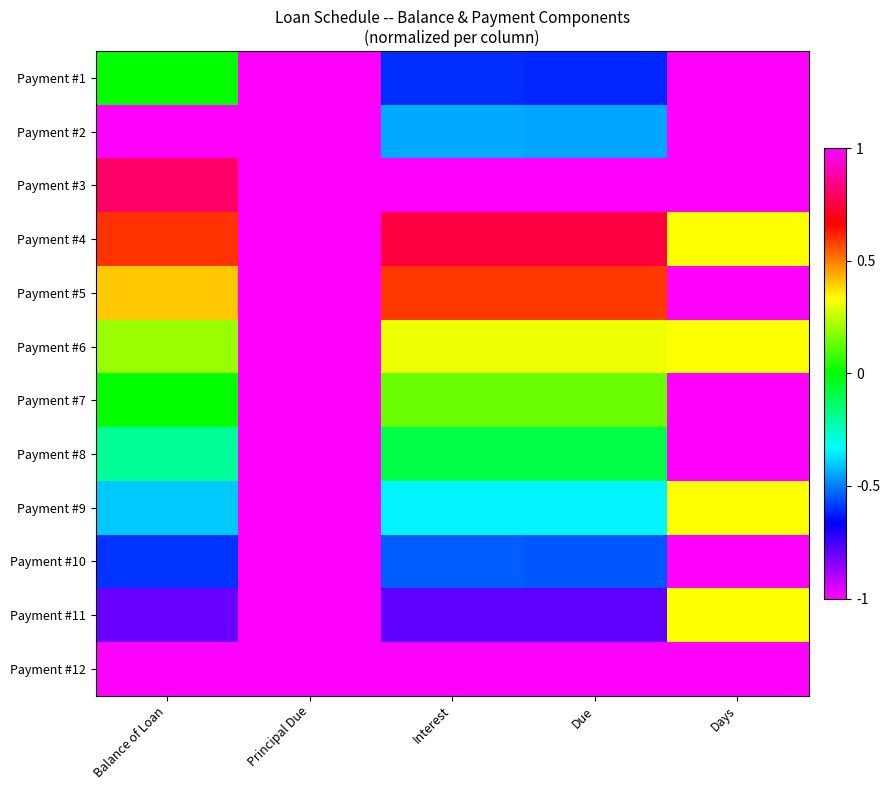

Rank the series by their maximum value, from highest to lowest.

Payment #1, Payment #2, Payment #3, Payment #5, Payment #7, Payment #8, Payment #10, Payment #12, Payment #4, Payment #6, Payment #9, Payment #11